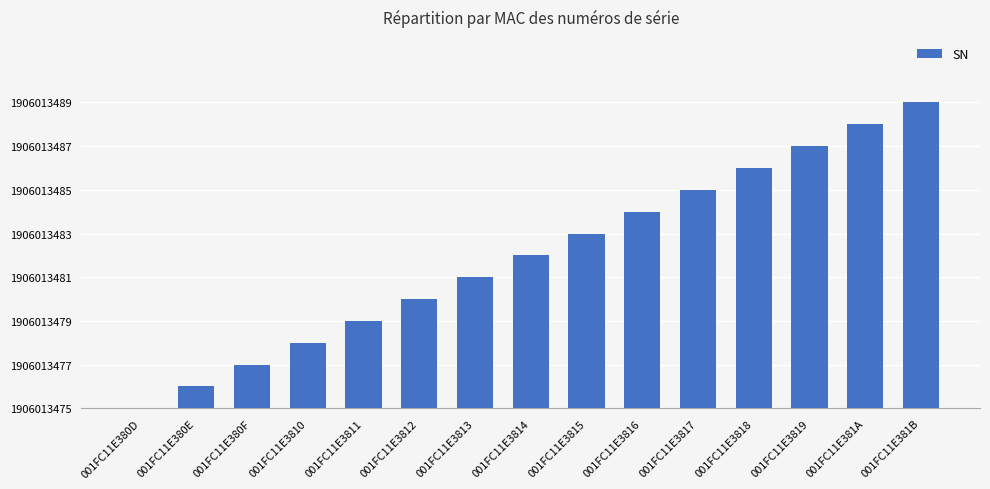

What is the label of the 9th bar from the right?

001FC11E3813